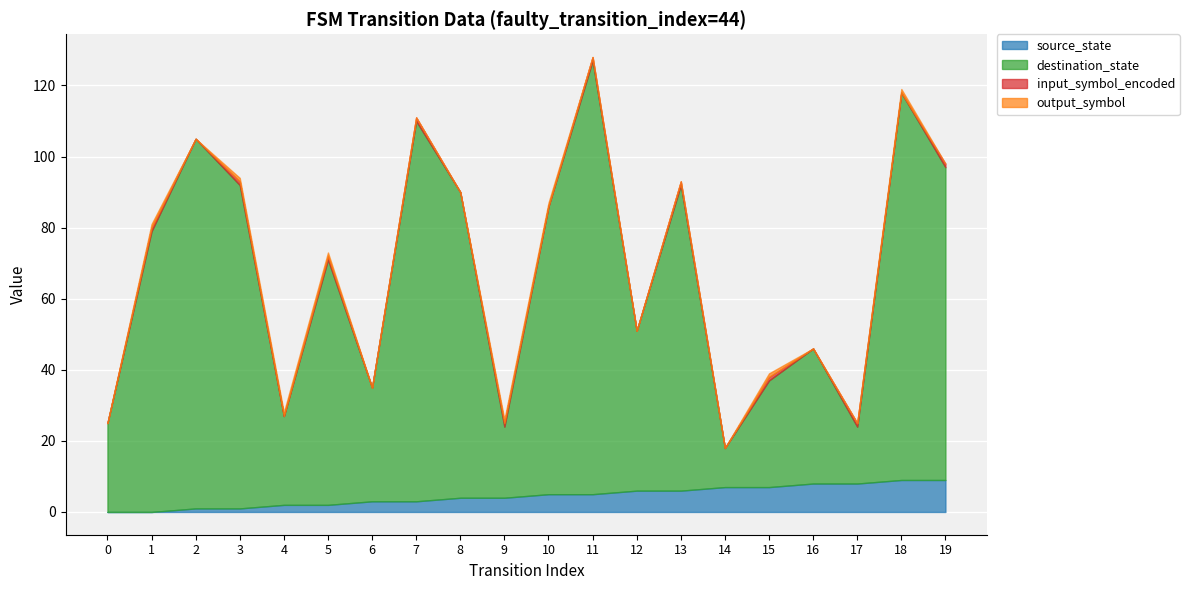

Where is the first local maximum for input_symbol_encoded?

1